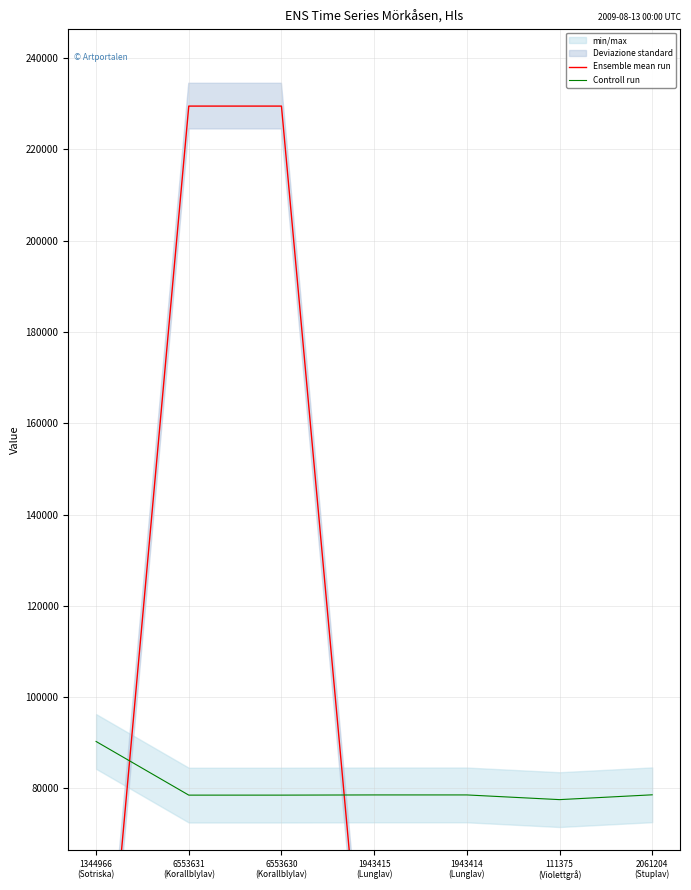

What is the minimum value for Controll run?

77540